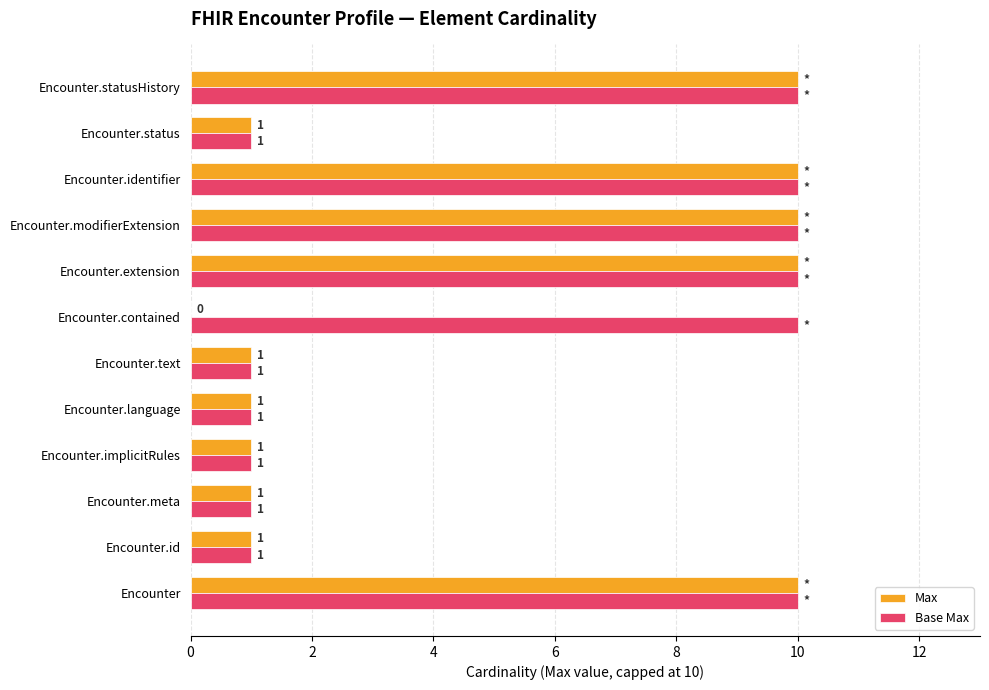

What is the maximum value shown in the chart?

10